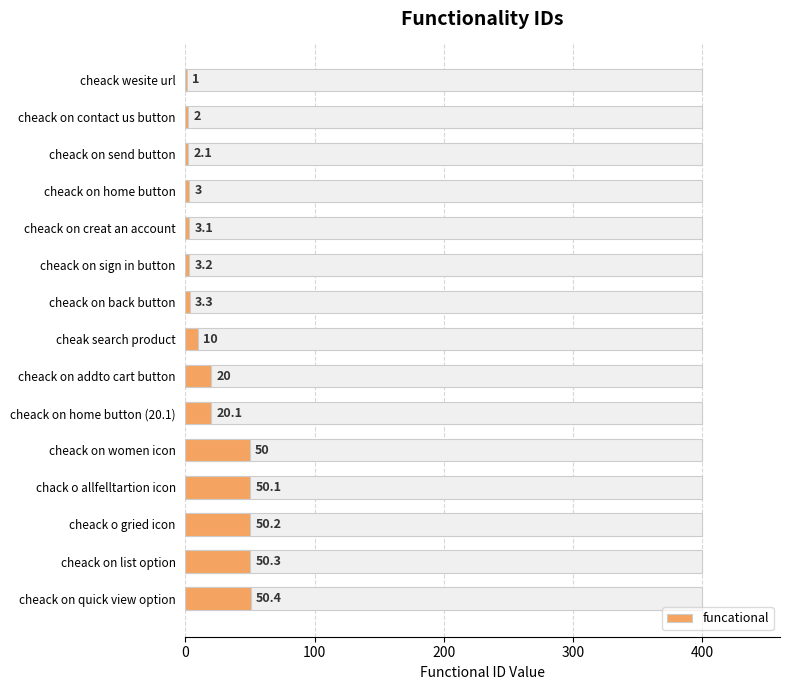

How many values are below 10?

7